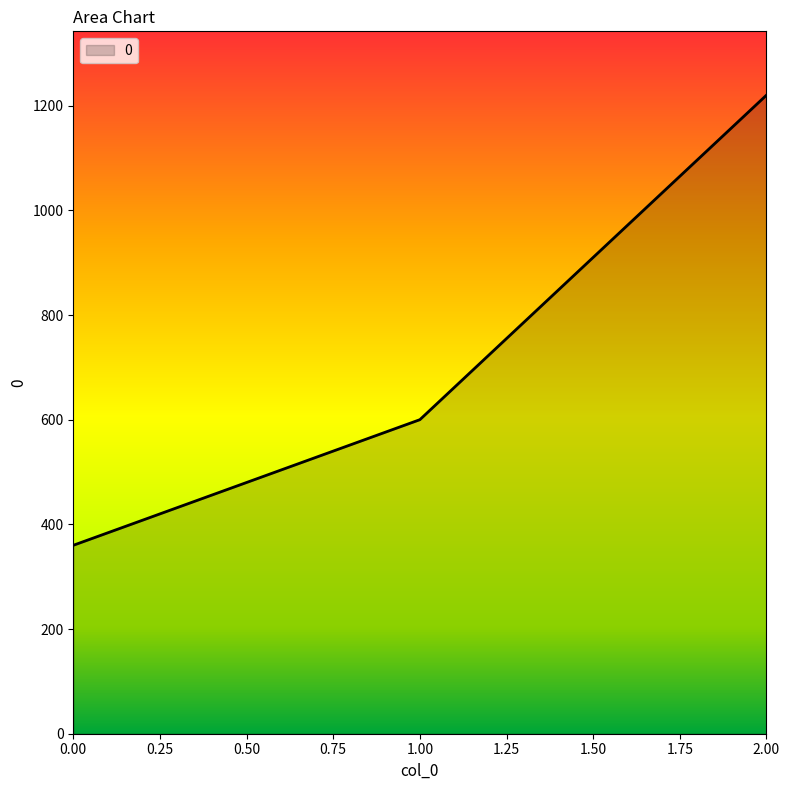

Is it true that the value at 0 is 109?

False